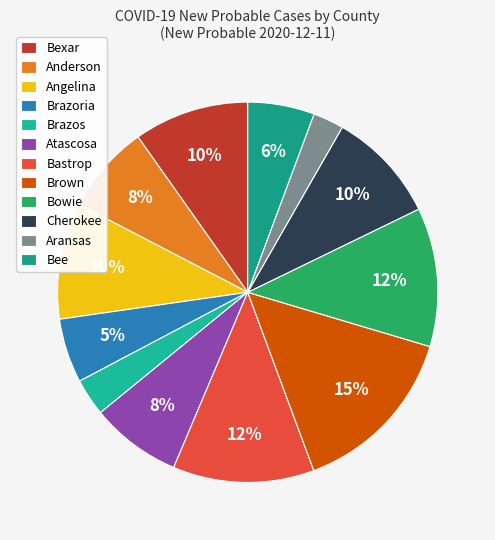

Do Atascosa and Bexar together represent more than half of the pie?

No